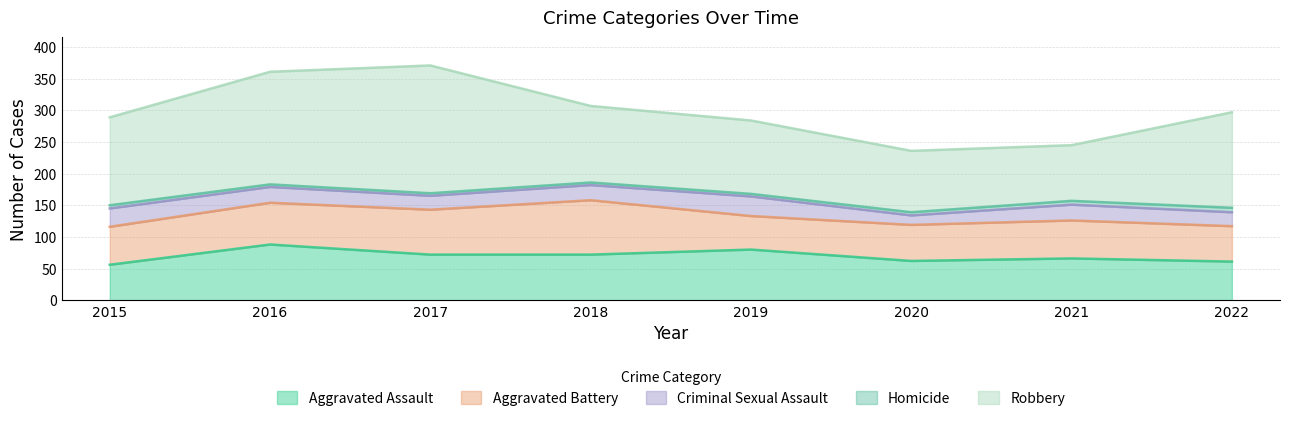

What is the difference between the second highest and minimum values in the Criminal Sexual Assault series?

14